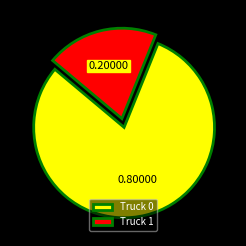

Do Truck 0 and Truck 1 together represent more than half of the pie?

Yes